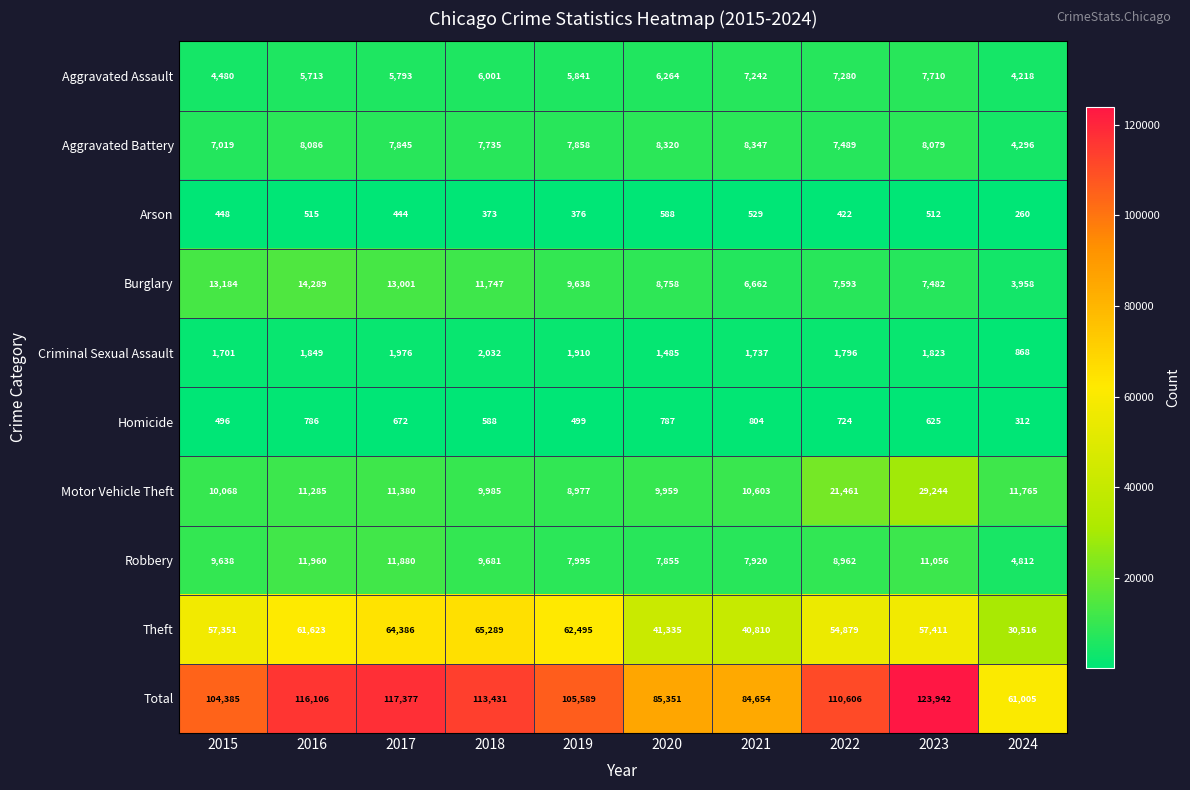

Which category has the highest value across all series?

2023